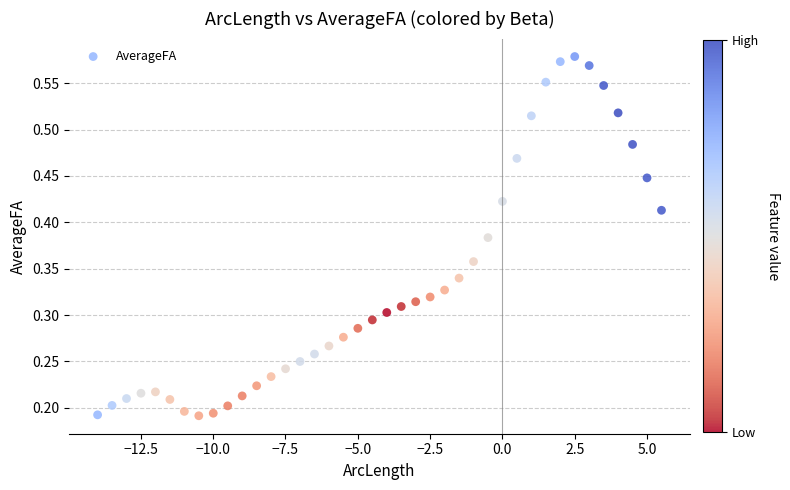

What is the range of X values (max minus min)?

19.5